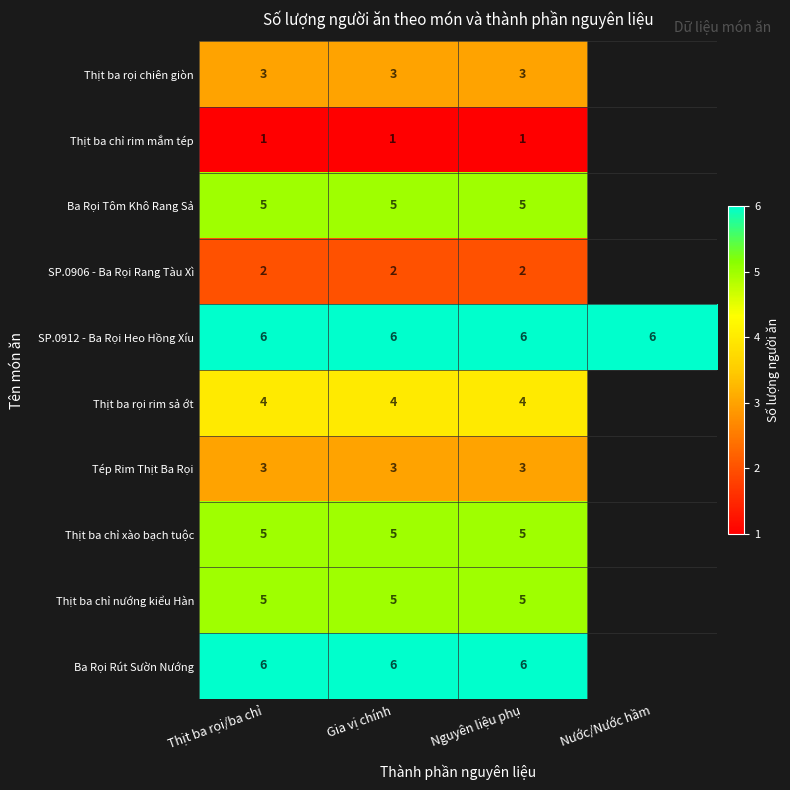

What is the spread (max minus min) of values at Thịt ba rọi/ba chỉ?

5